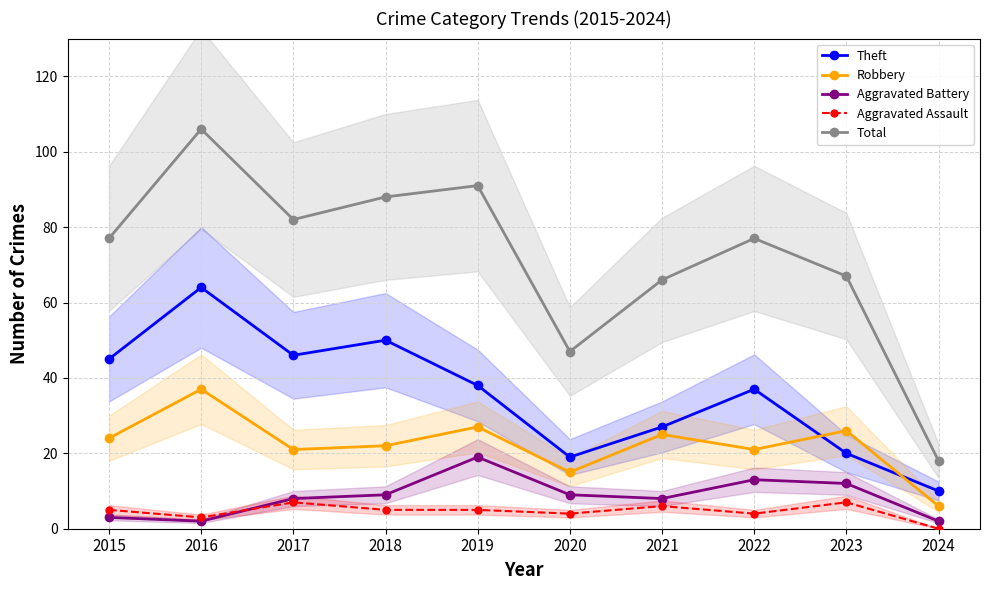

How many values in the Aggravated Assault series exceed 5?

3